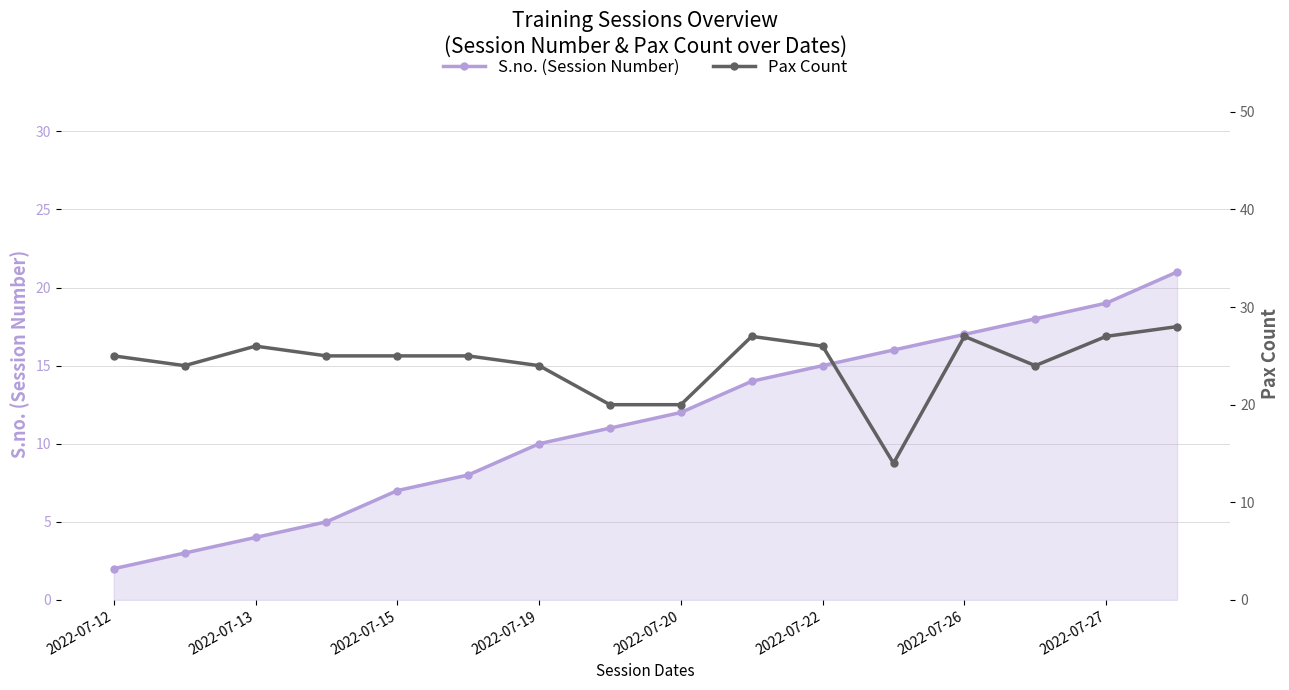

Which label corresponds to the smallest value in the chart?

2022-07-12